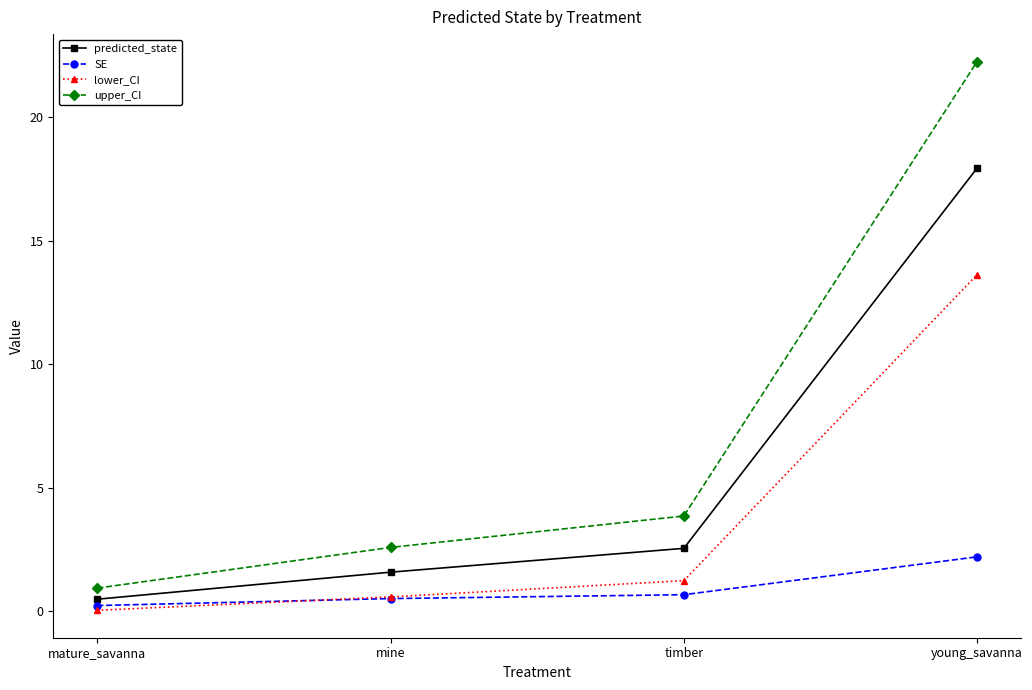

True or false: predicted_state and lower_CI intersect in this chart.

False